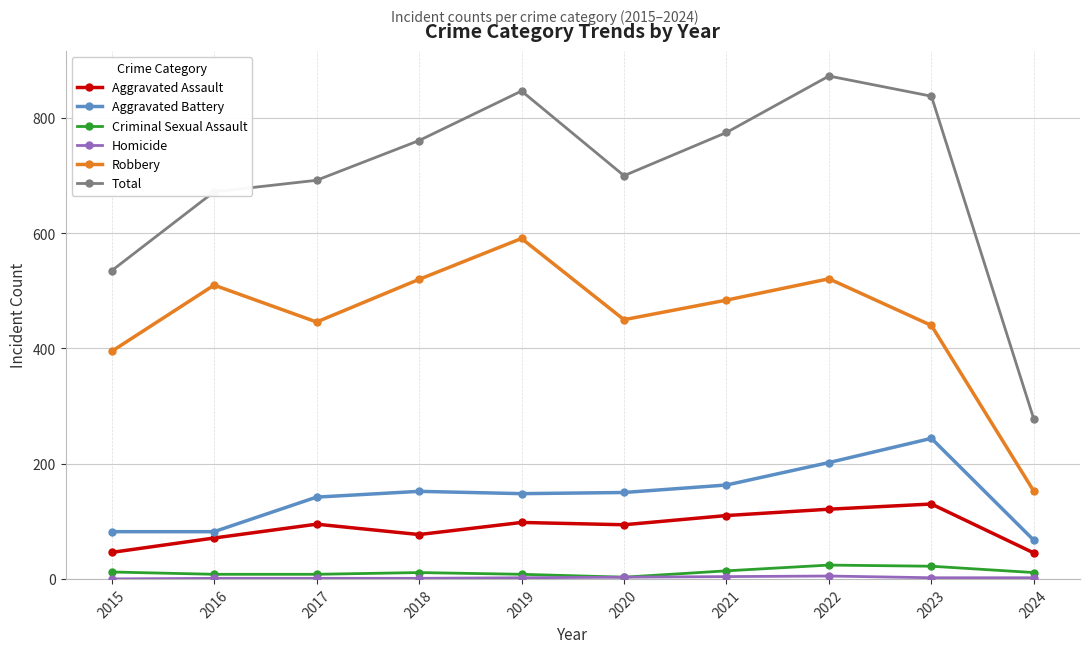

True or false: Aggravated Assault and Robbery cross at least once.

False